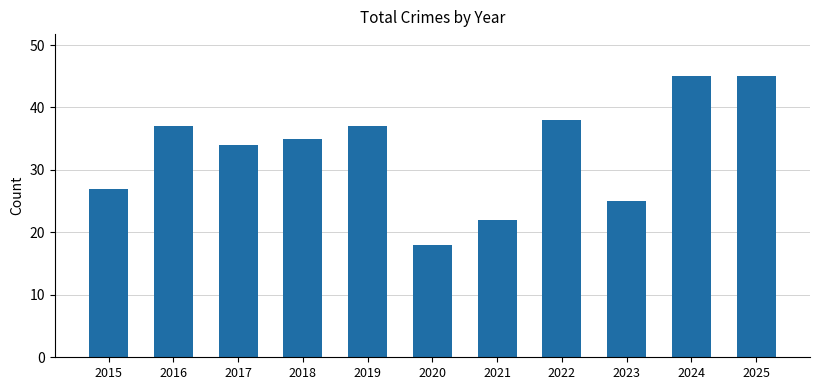

What is the change in value from 2020 to 2025?

+27